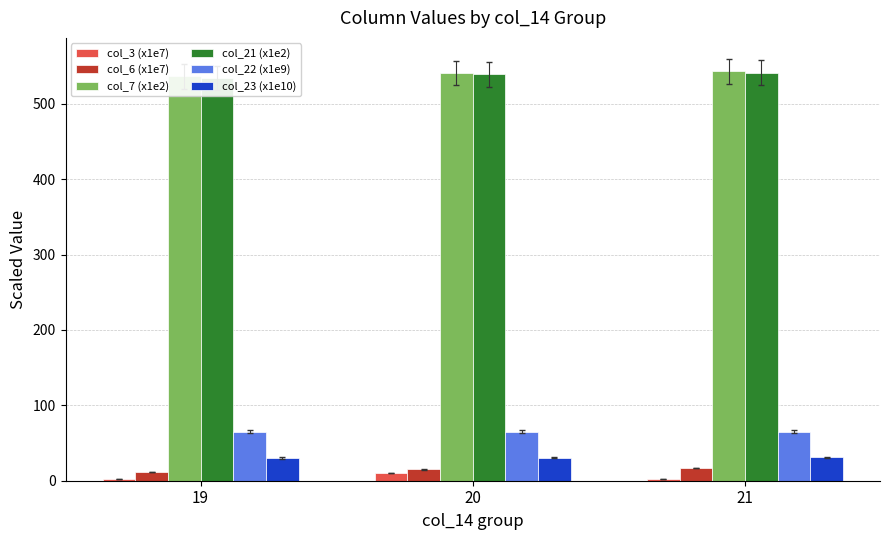

The col_23 (x1e10) series shows 8.8 at 21. True or false?

False